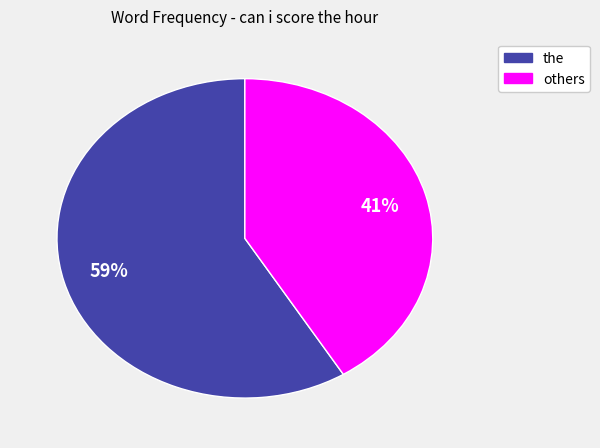

Is there a majority slice in this chart?

Yes